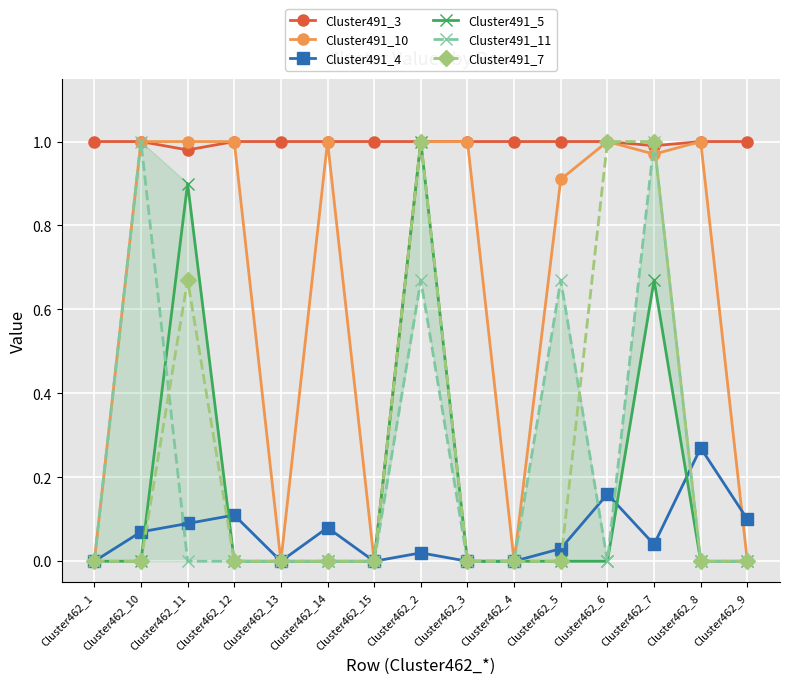

Is it true that Cluster491_11 equals 1.6 at Cluster462_7?

False